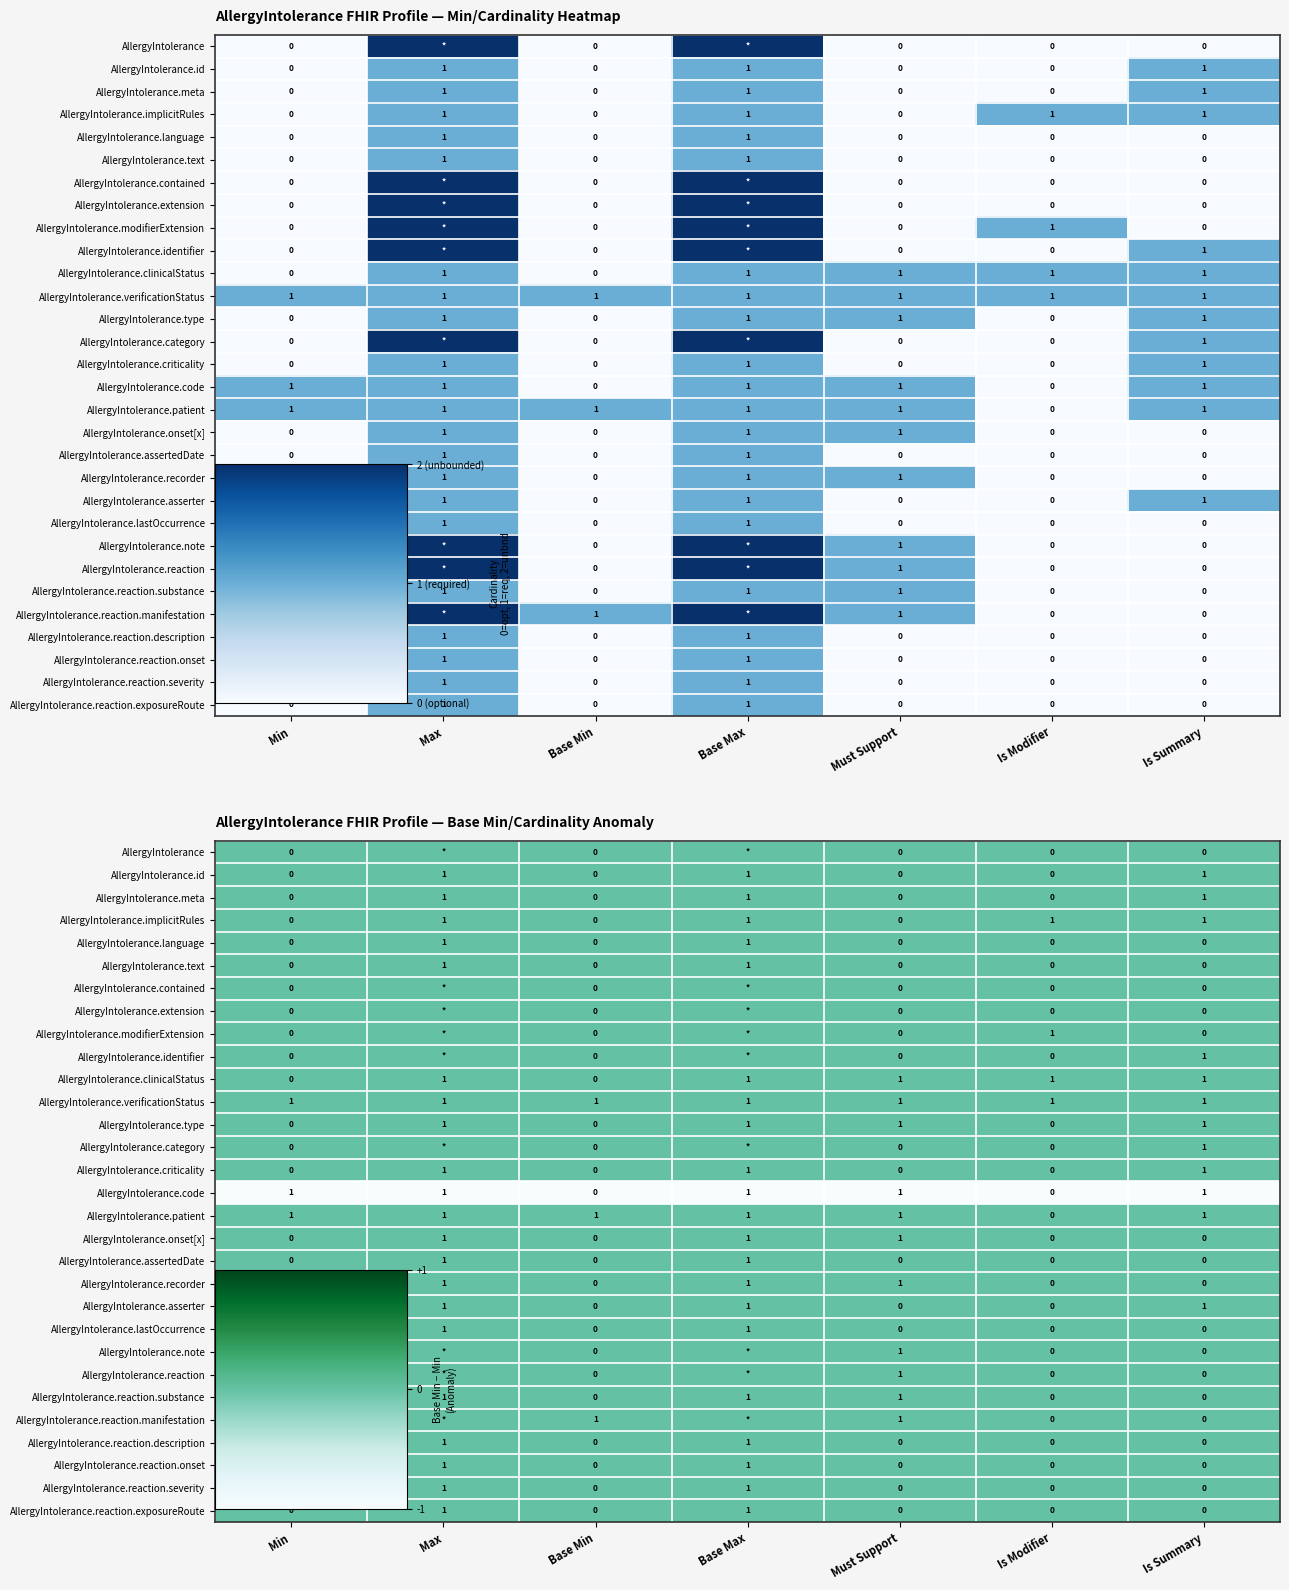

What is the difference between the highest and lowest values at Must Support?

1